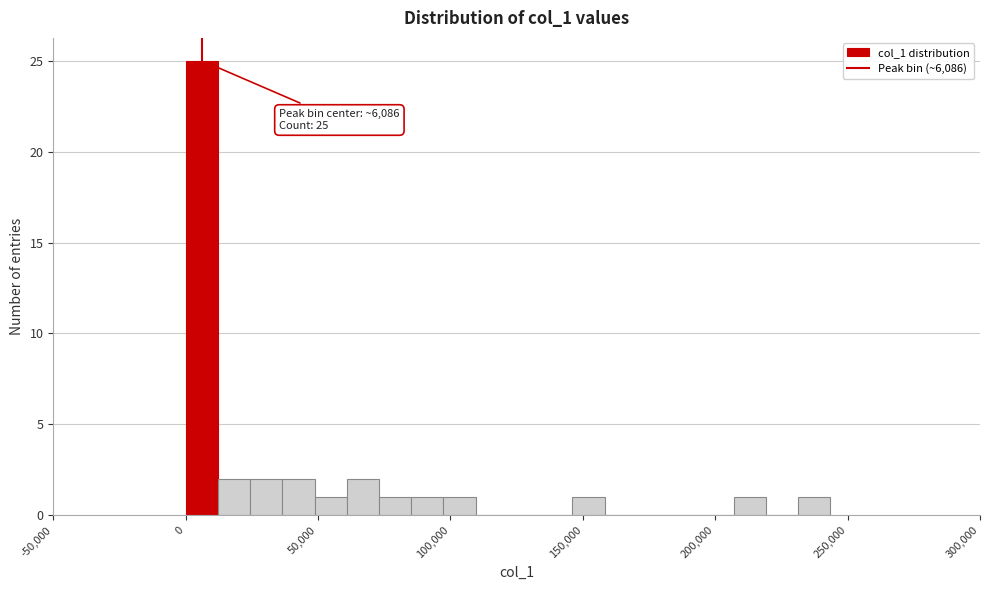

Around what value on the x-axis is the tallest bar? Give the approximate position of its centre, as read against the axis.

5000